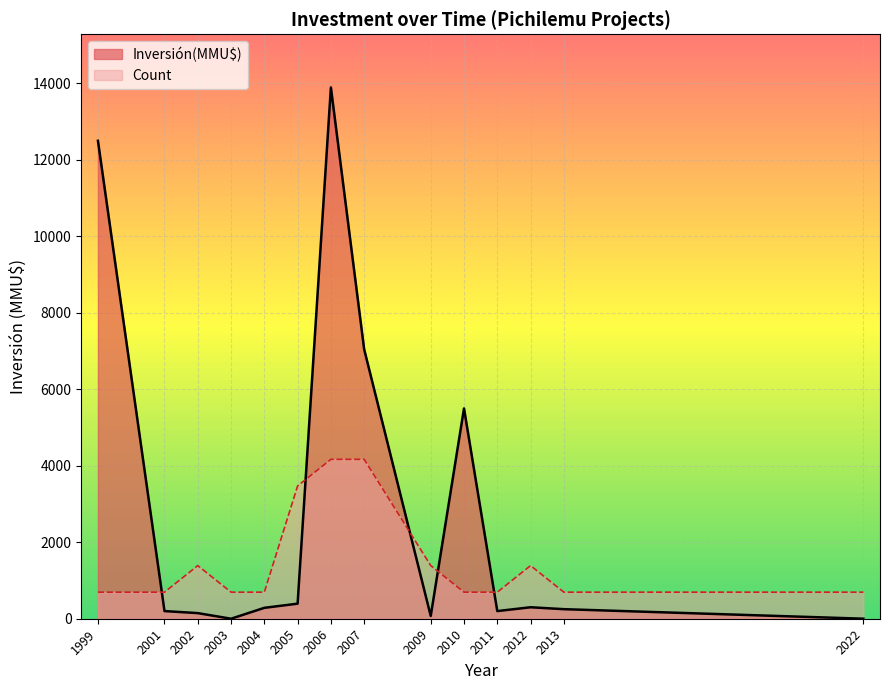

Rank the series at 2006 from lowest to highest value.

Count, Inversión(MMU$)